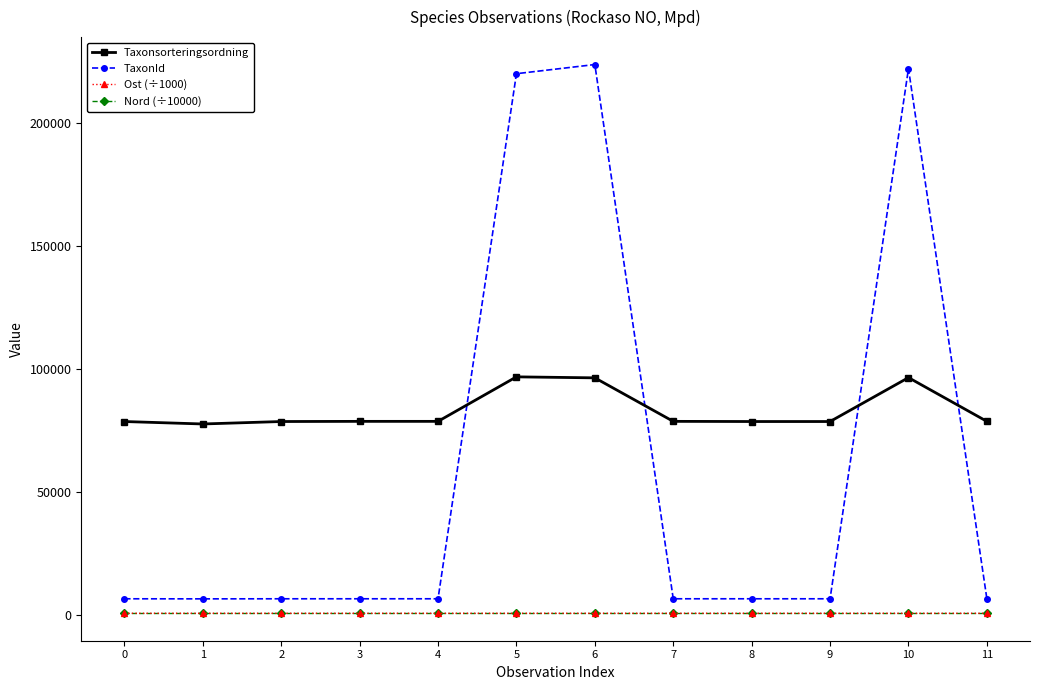

What is the value of the TaxonId point at the 6th from the left?

219880.0